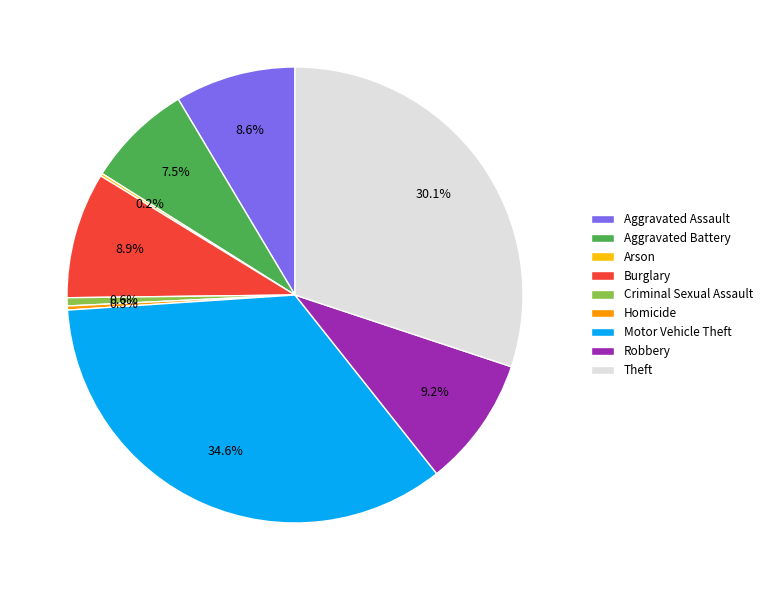

What is the largest slice in the pie chart?

Motor Vehicle Theft